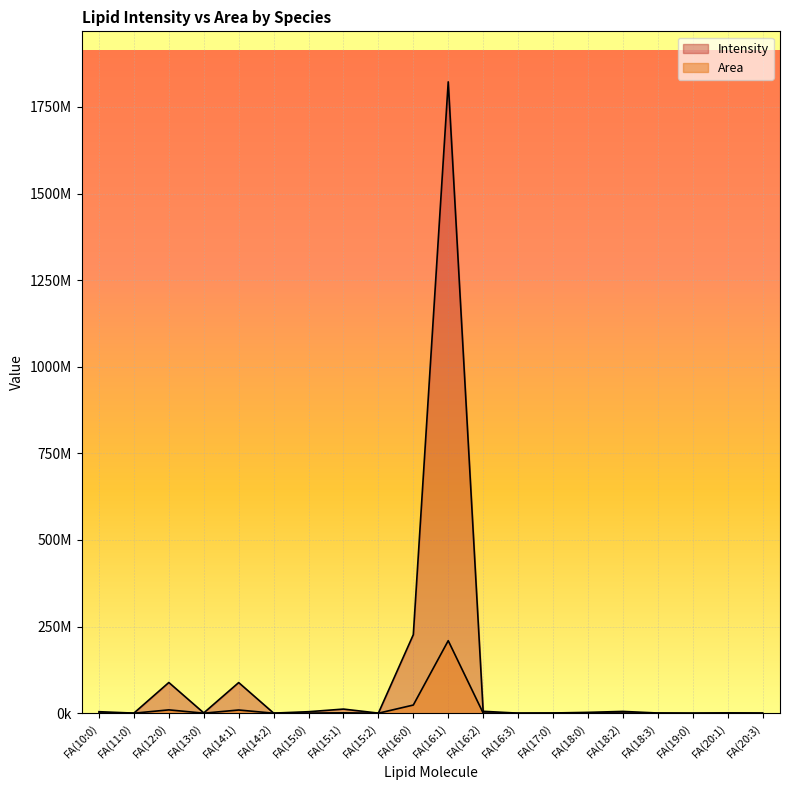

How many data points in Area are less than 416877?

10